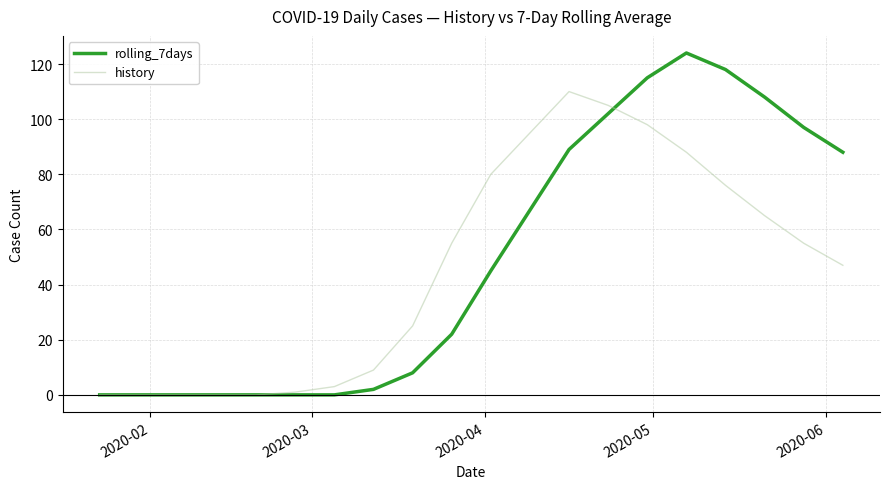

Which series has the widest spread of values?

rolling_7days